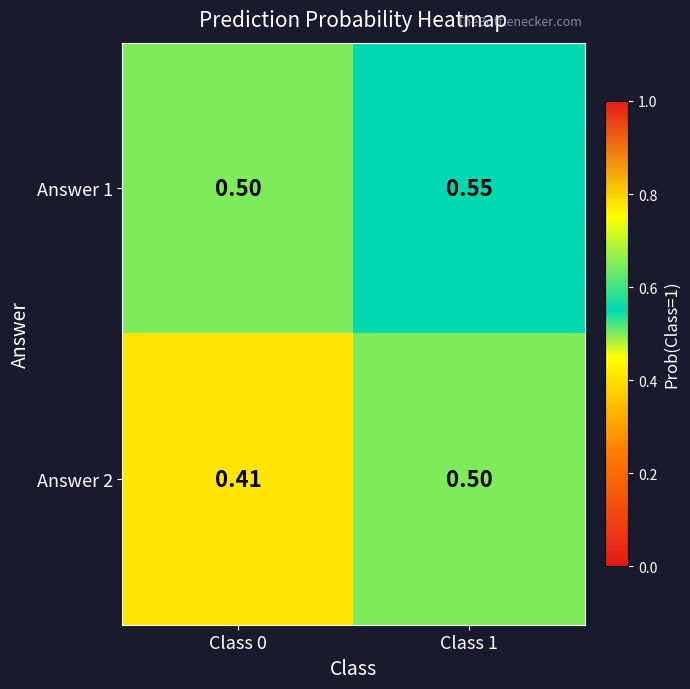

Reading left to right, what are all the values shown in this chart?

Answer 1: Class 0=0.5	Class 1=0.6
Answer 2: Class 0=0.4	Class 1=0.5